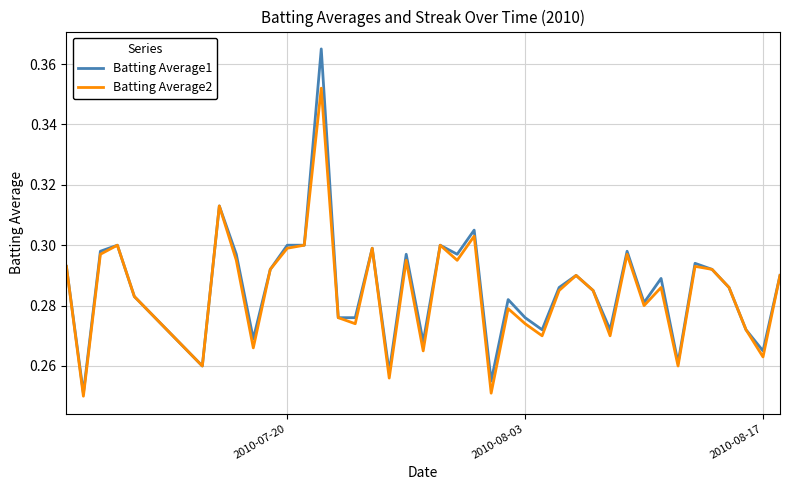

Which series has the largest range (max minus min)?

Batting Average1